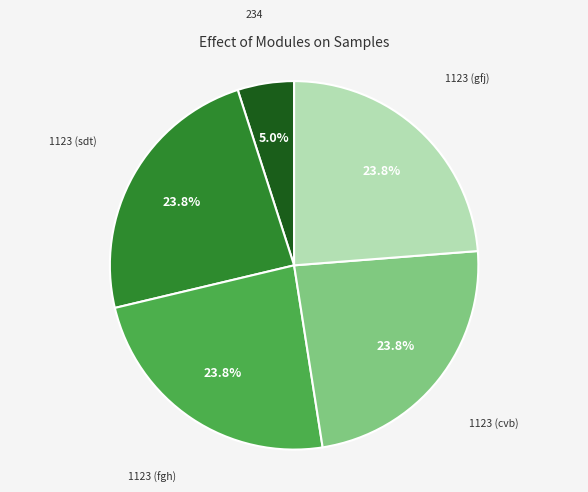

Is there any slice that represents more than half of the pie?

No